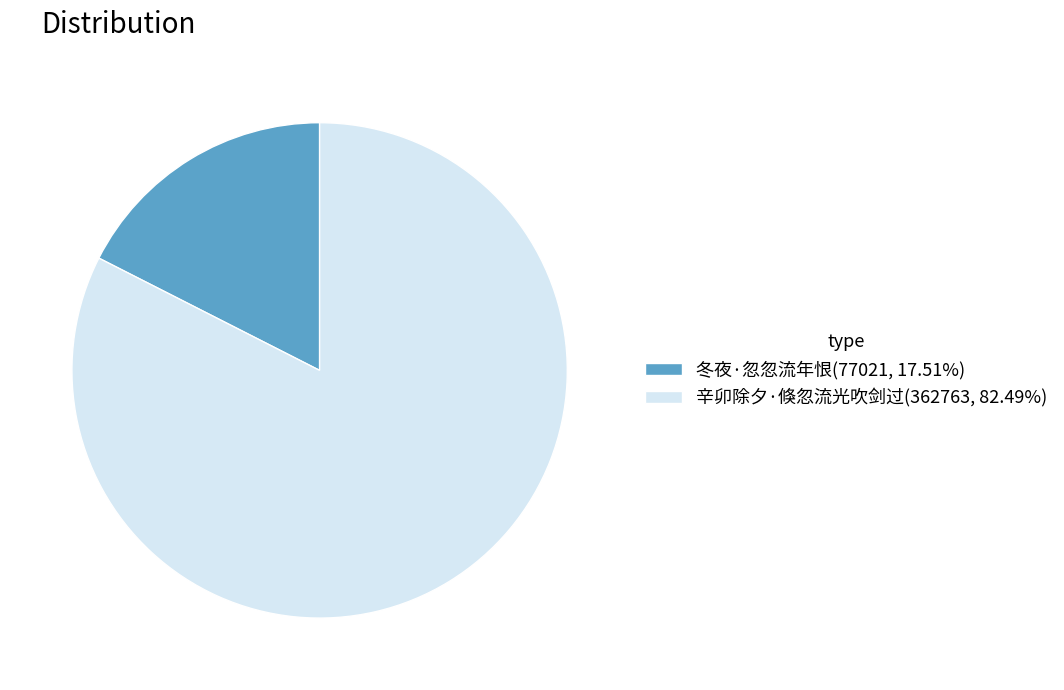

Rank the categories by value from lowest to highest.

冬夜·忽忽流年恨, 辛卯除夕·倏忽流光吹剑过